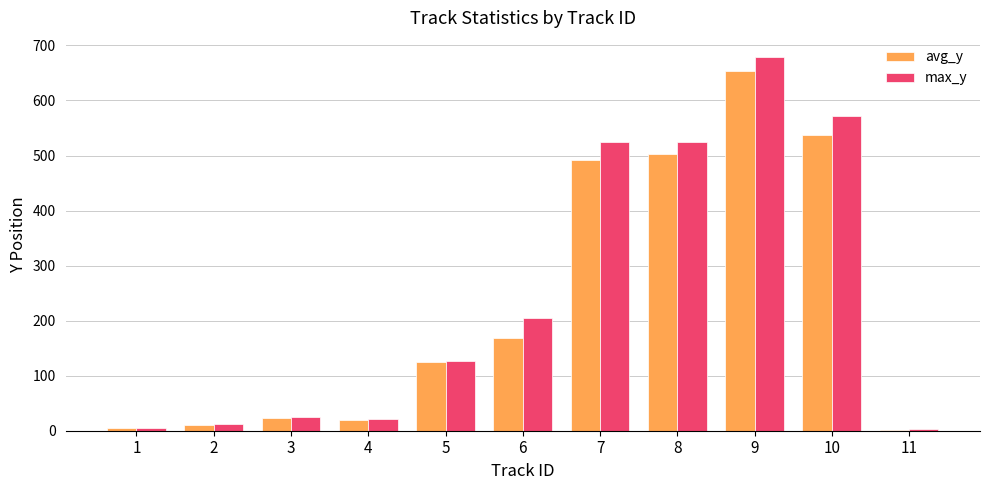

Does the chart contain stacked bars?

No